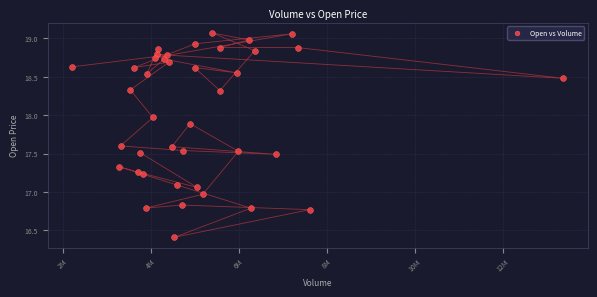

What is the range of Y values (max minus min)?

2.7